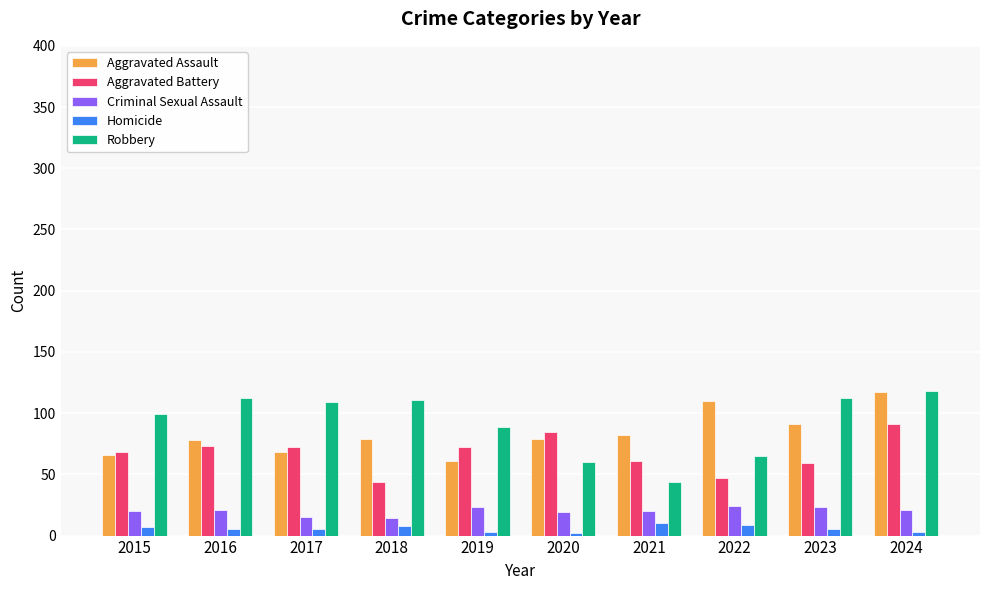

Does the chart contain any negative values?

No